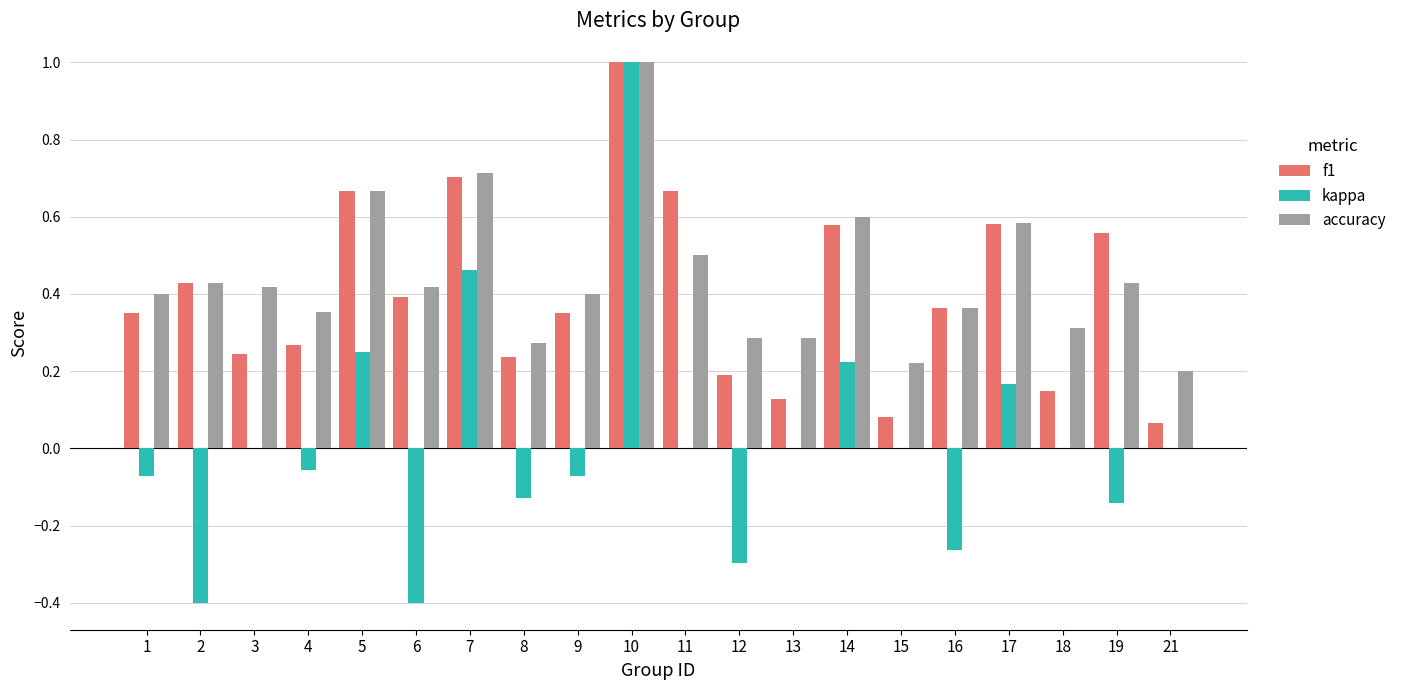

Is it true that f1 equals 0.6 at 17?

True